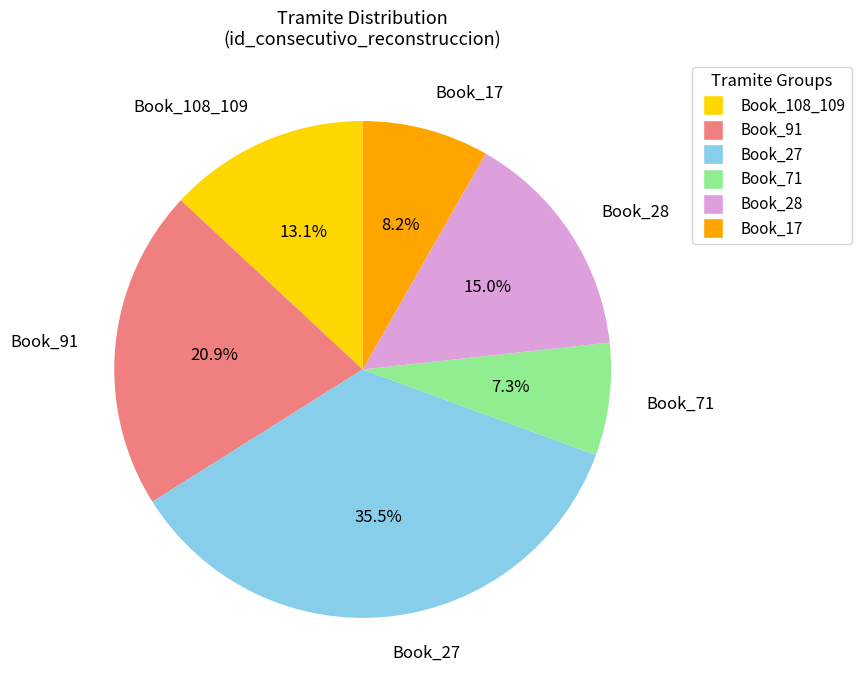

Which slice is the largest?

Book_27